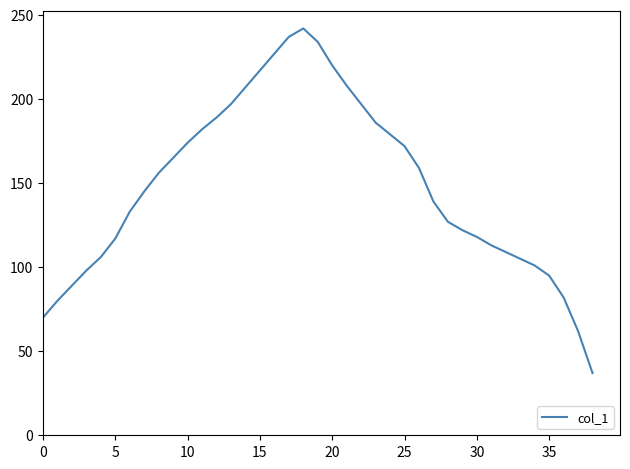

What is the smallest value displayed?

37